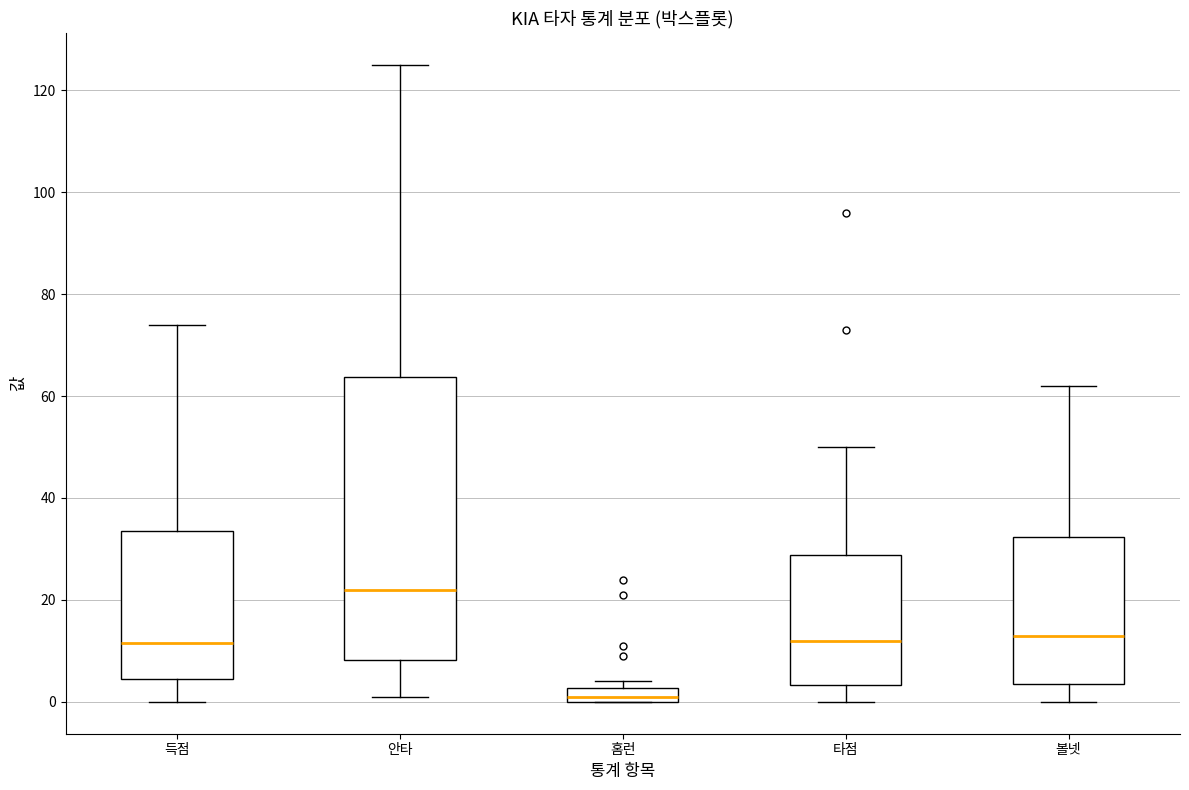

Comparing the boxes themselves (not the whiskers), which one is the tallest?

안타